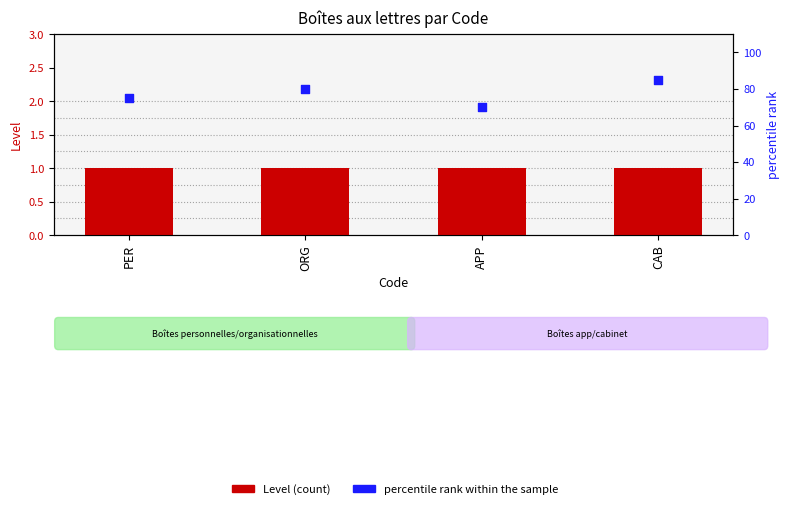

At how many categories does at least one series exceed 55?

4